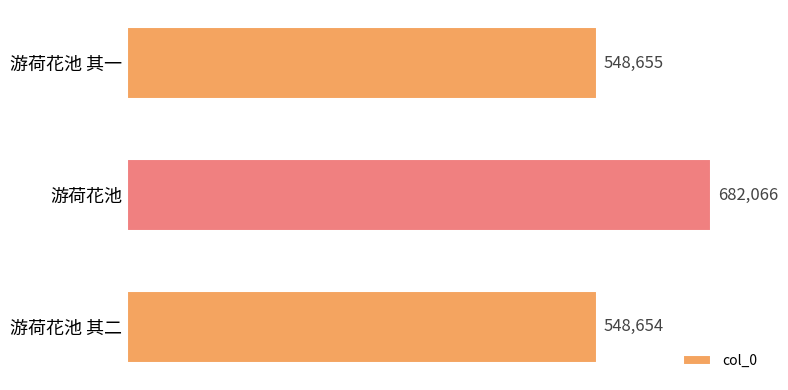

What is the smallest value displayed?

548654